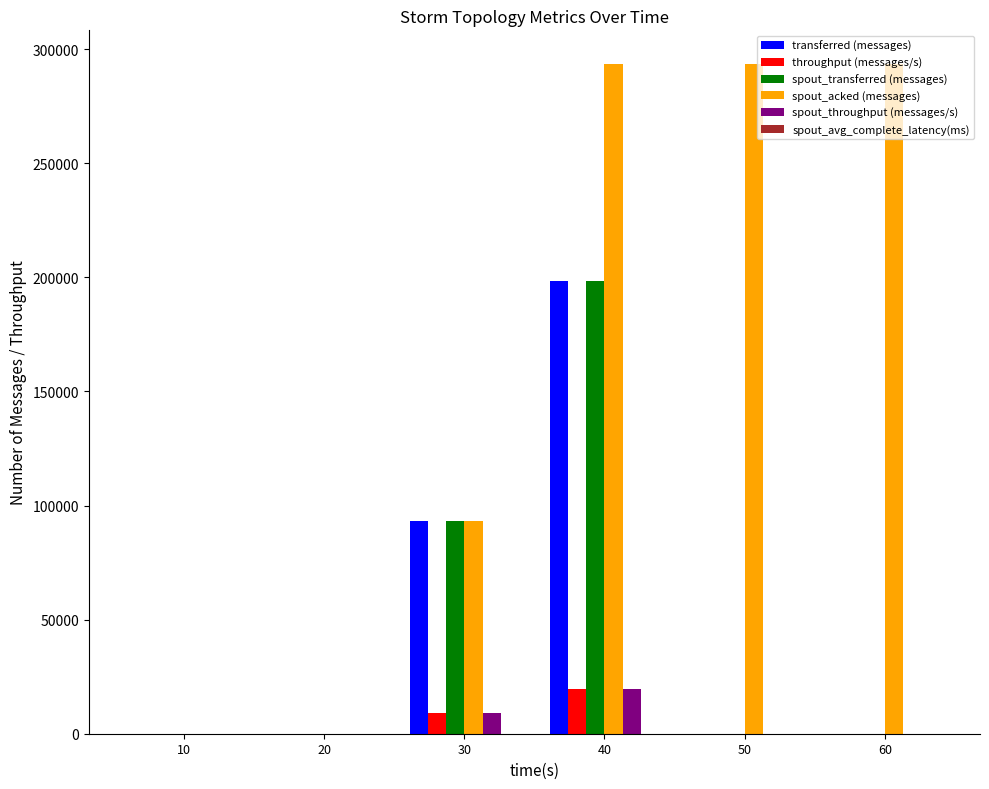

What is the difference between the transferred (messages) values at 40 and 50?

198320.0